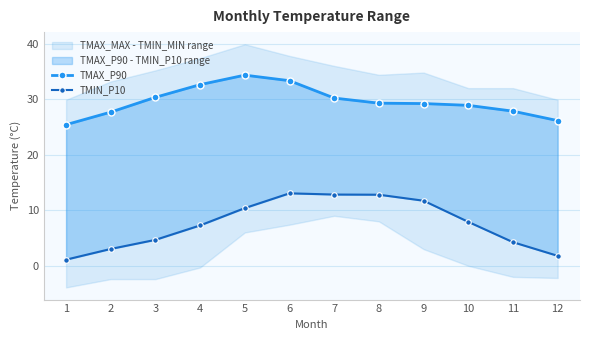

The TMAX_P90 series shows 34.3 at 5. True or false?

True